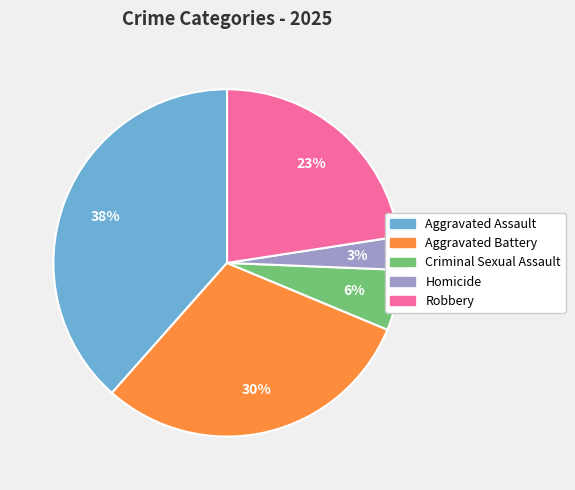

Which slice is the largest?

Aggravated Assault